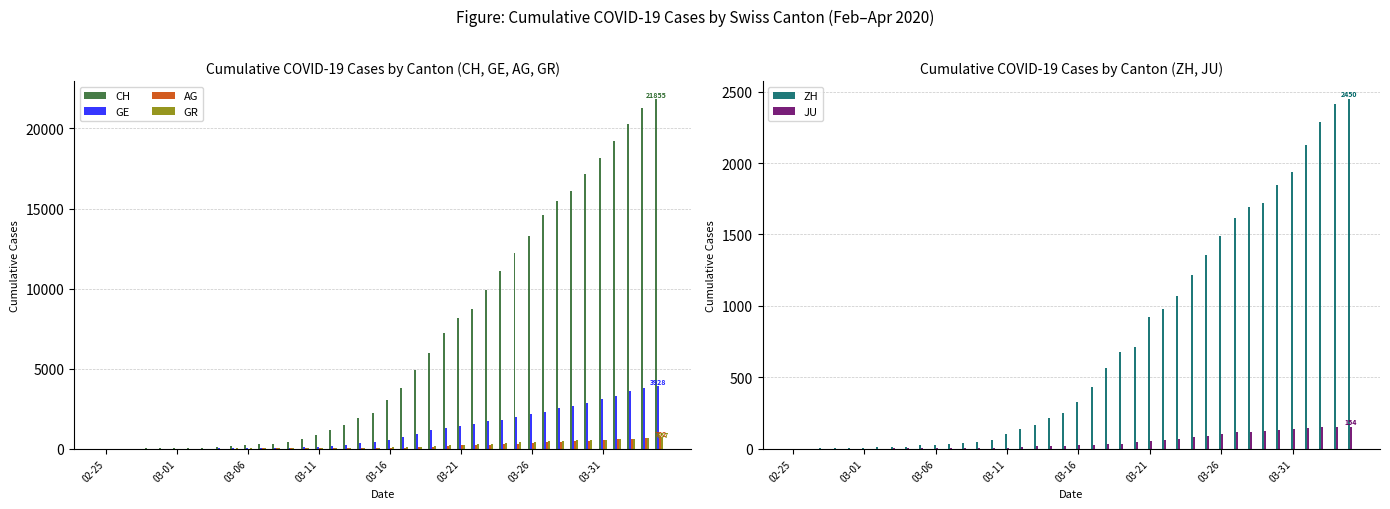

What is the difference between the second highest and second lowest values in the ZH series?

2417